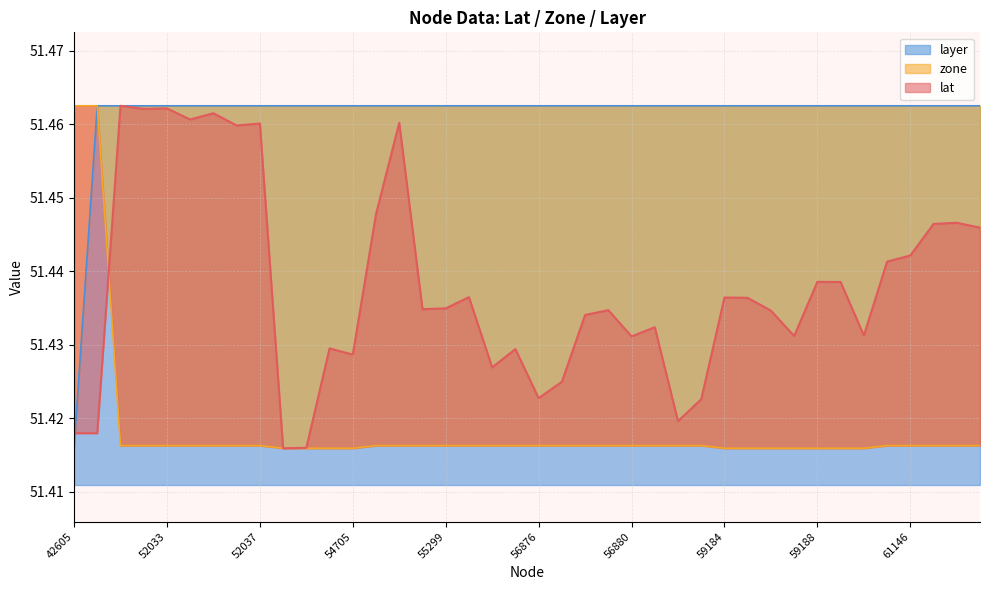

True or false: layer has more than 1 points higher than both neighbors.

False